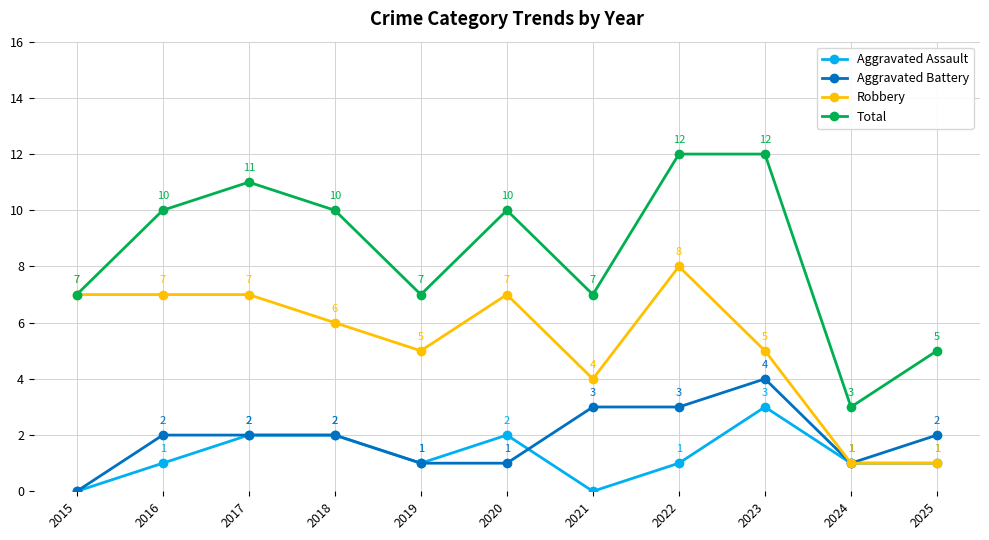

True or false: Total and Aggravated Battery cross at least once.

False